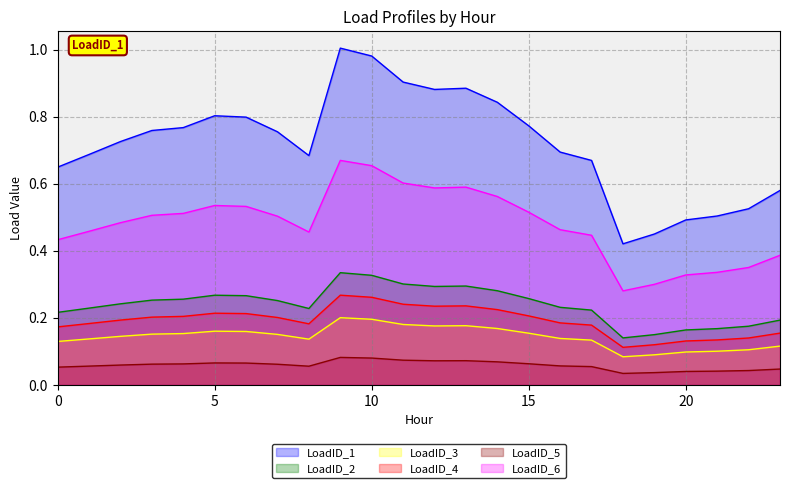

What is the total value across all series at 15?

2.0